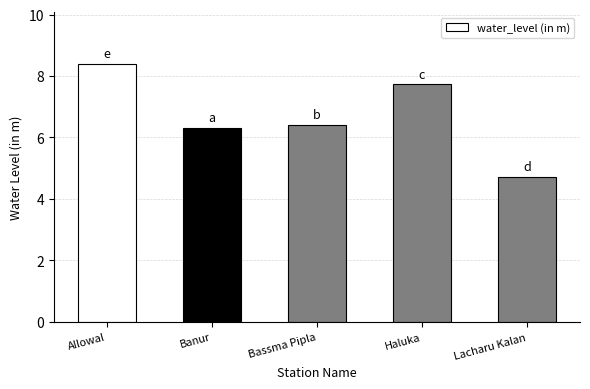

What is the label of the 3rd bar from the right?

Bassma Pipla